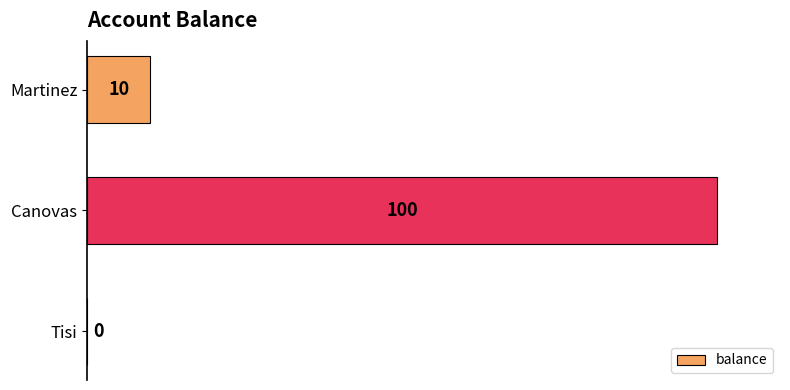

Are the bars grouped side by side (vs. stacked)?

No